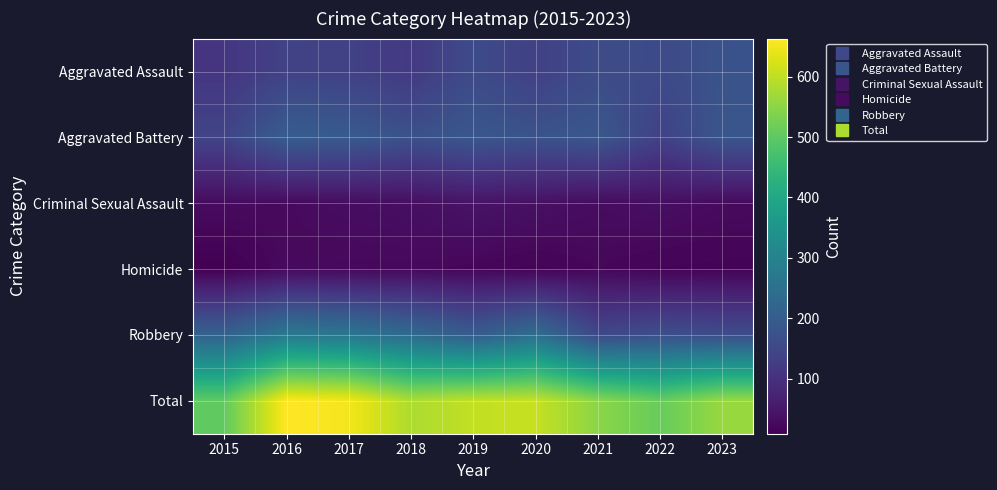

Between 2015 and 2018, which series saw the biggest shift?

Total